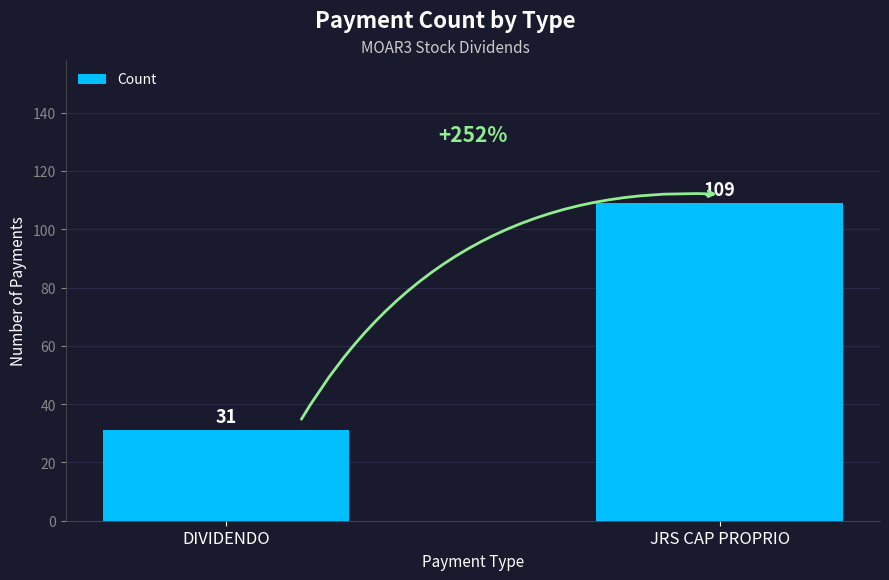

What is the label of the 1st bar from the right?

JRS CAP PROPRIO